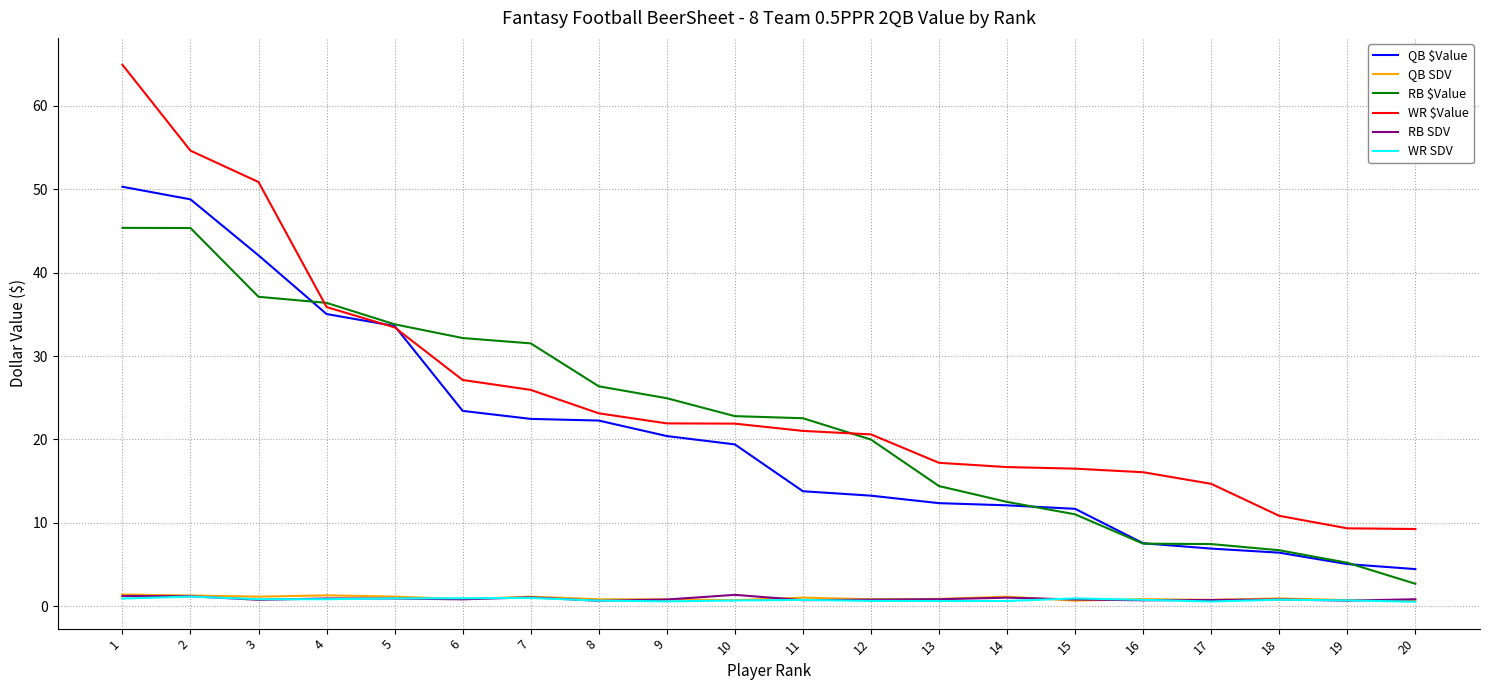

At how many categories does at least one series exceed 27?

7